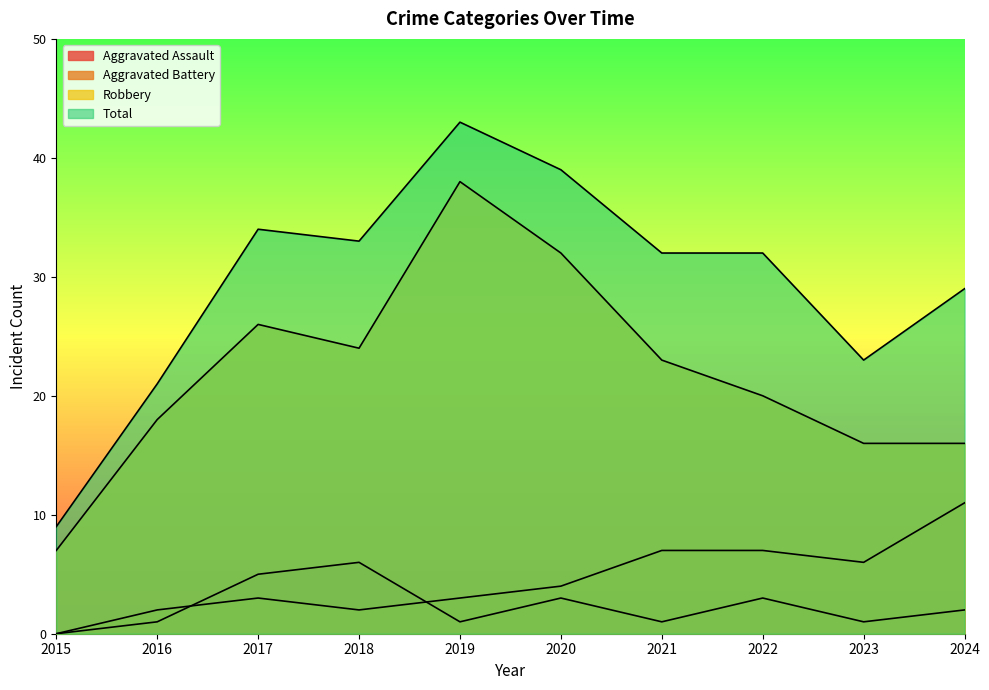

Where is Robbery nearest to the value 22?

2021